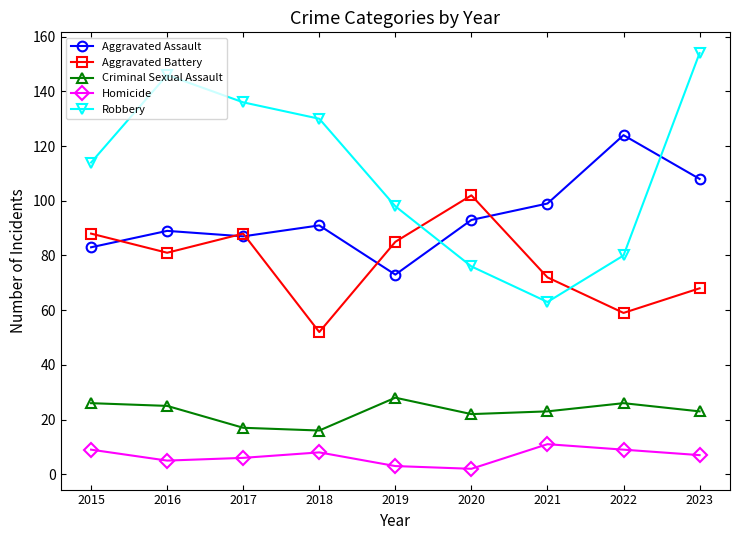

At 2016, list the series in order from largest to smallest.

Robbery, Aggravated Assault, Aggravated Battery, Criminal Sexual Assault, Homicide